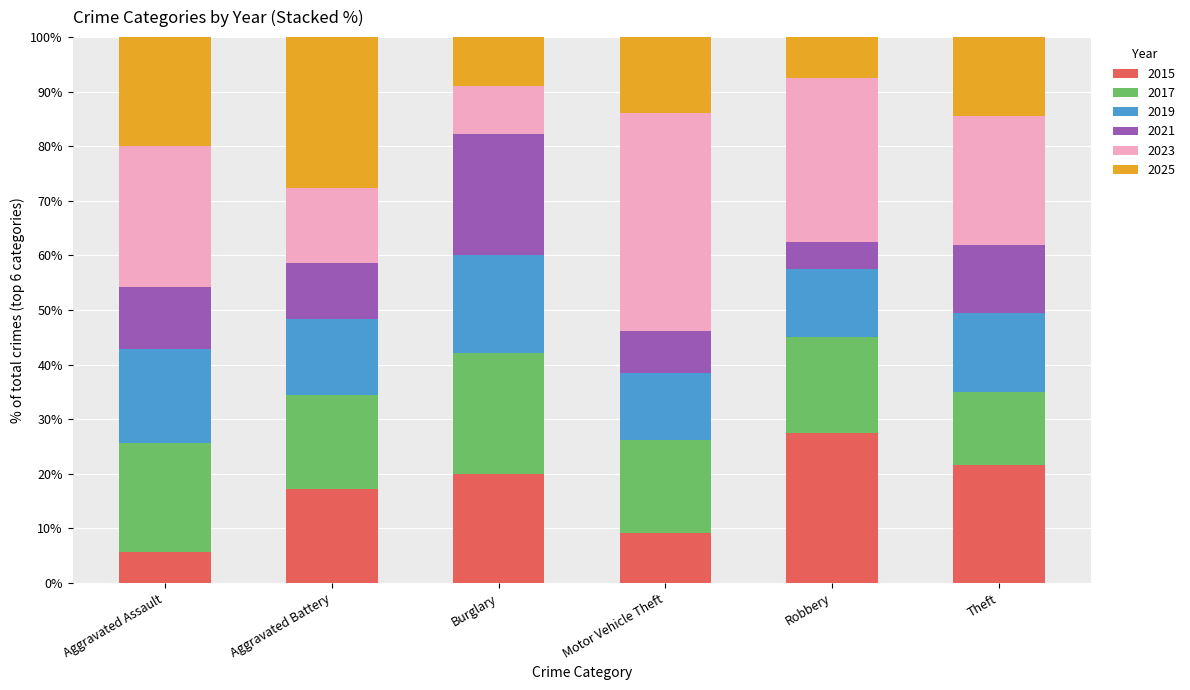

Read the 2015 value at Theft.

21.6